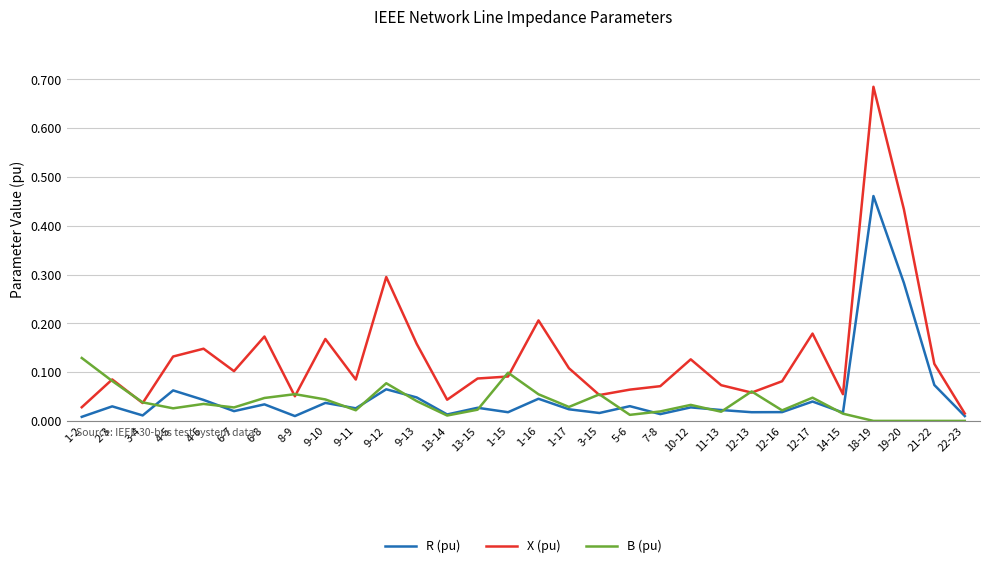

Is the value of X (pu) at 7-8 greater than the value of B (pu) at 11-13?

Yes